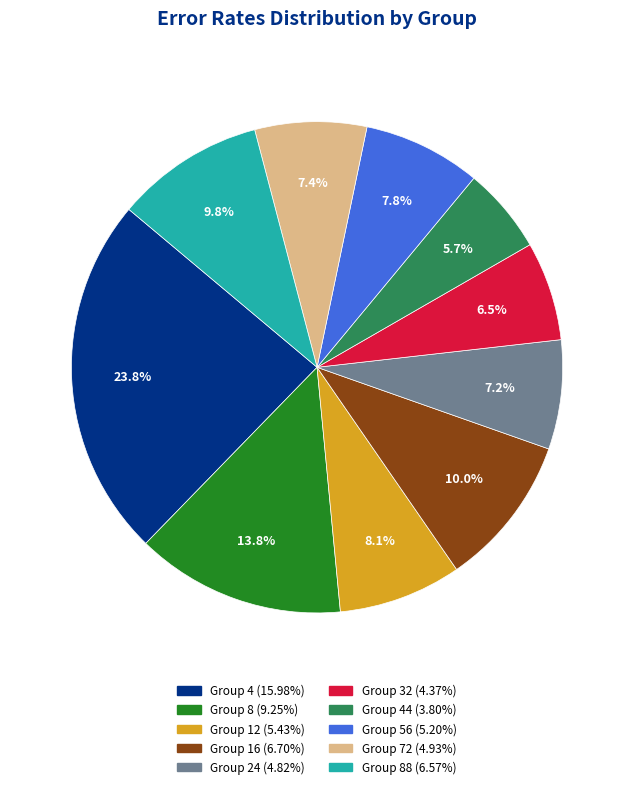

Is there any slice that represents more than half of the pie?

No